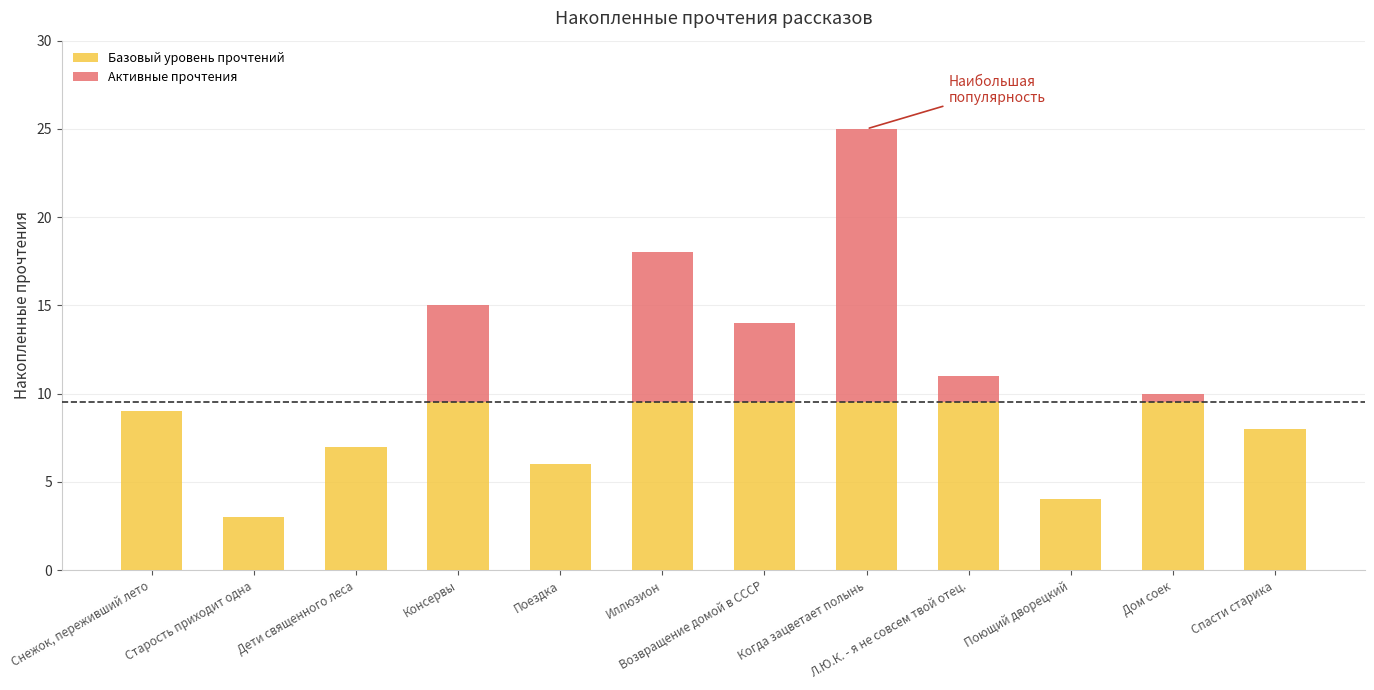

Count the number of data series in this chart.

2